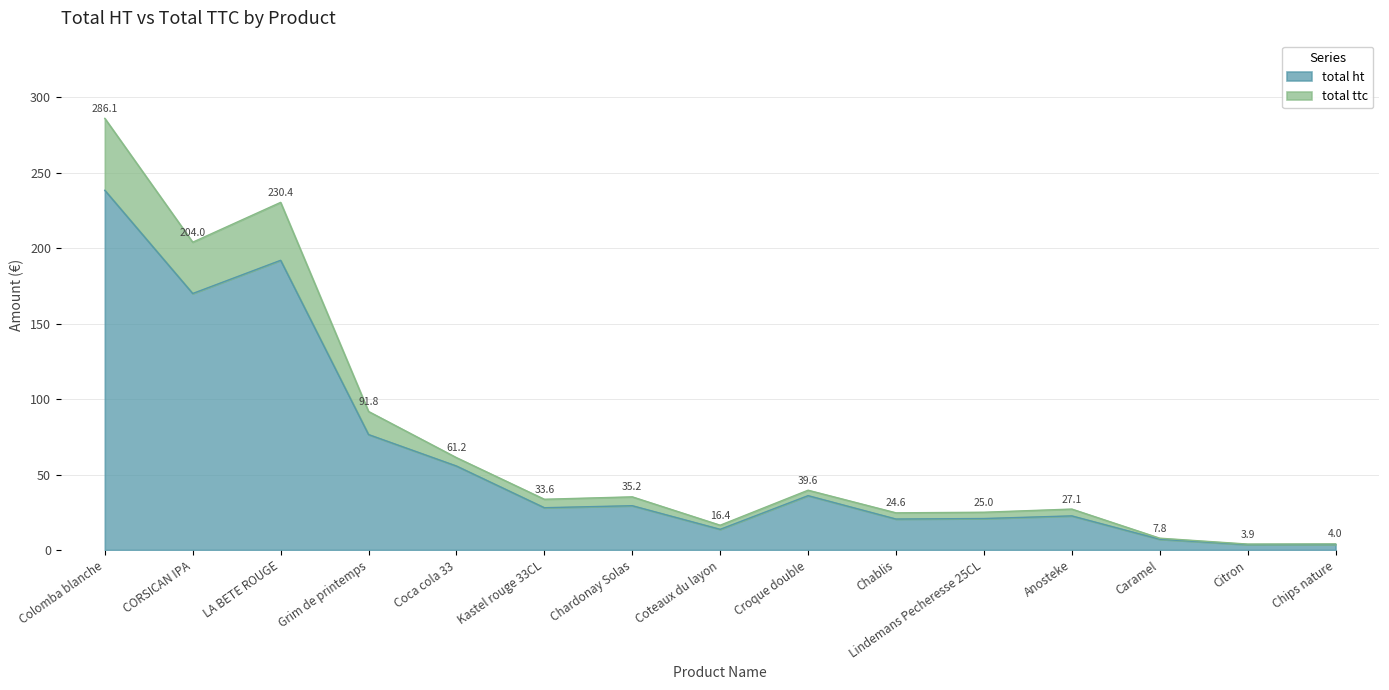

True or false: total ttc and total ht intersect in this chart.

False